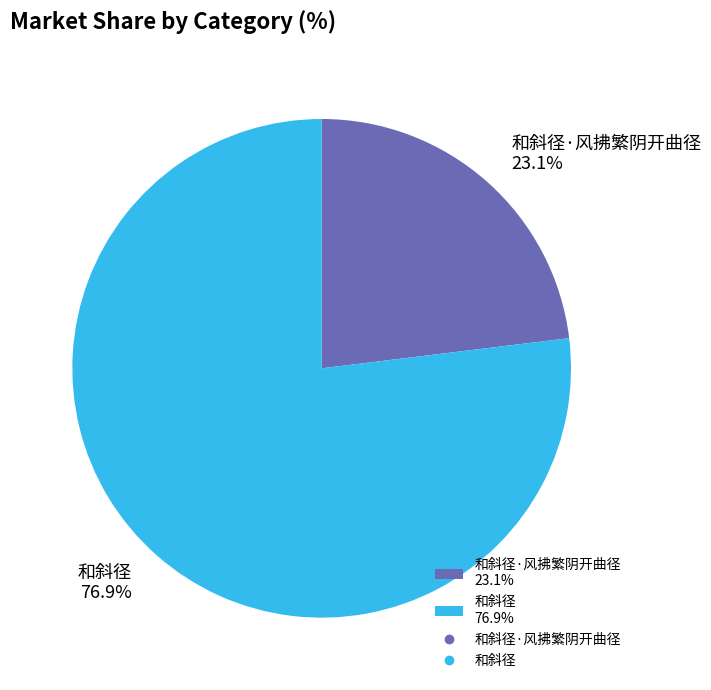

To the nearest percent, what is the difference between the largest and smallest slice percentages?

54%